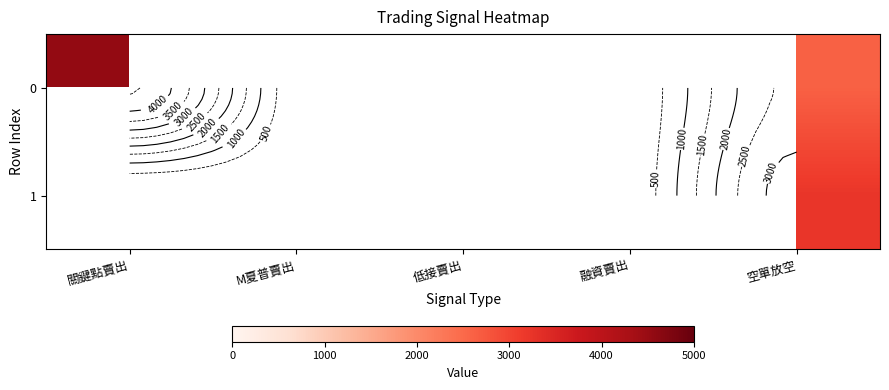

At which category is the sum across all series the highest?

空單放空